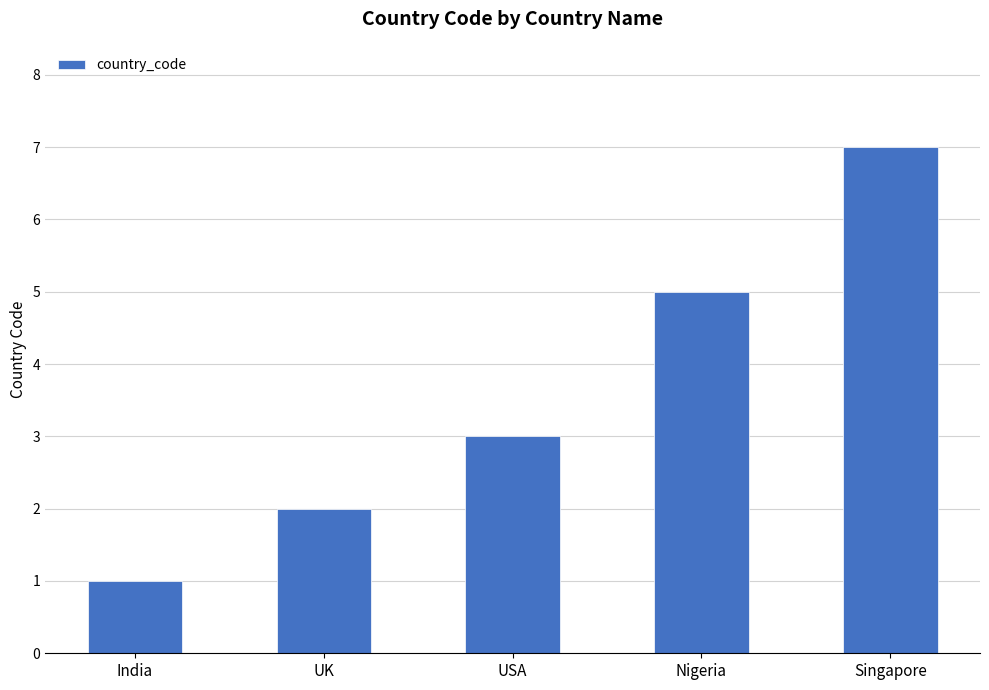

Count the number of categories in the chart.

5